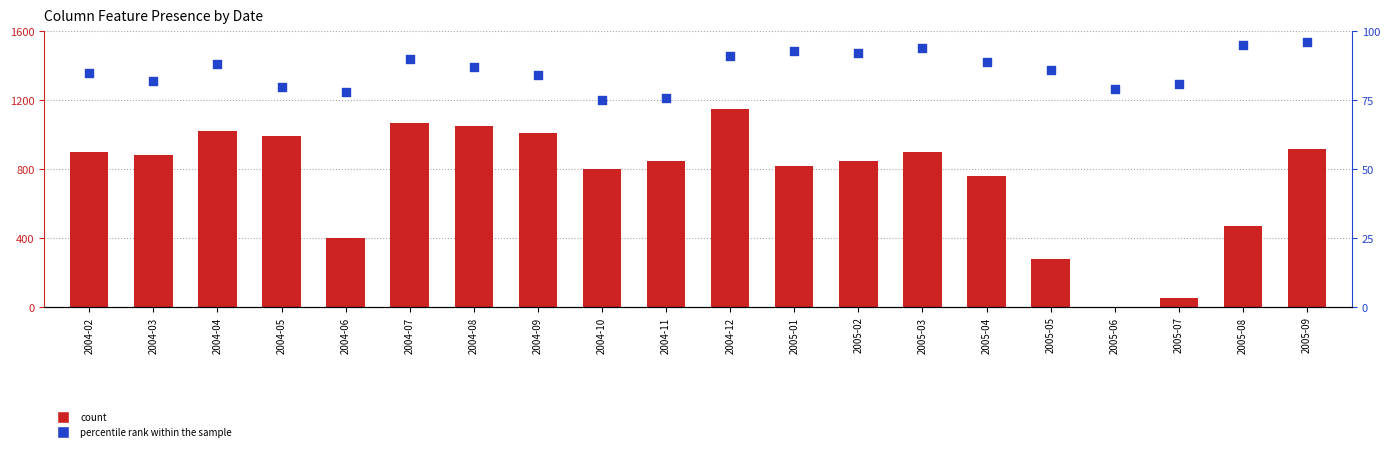

What is the total value across all series at 2004-05?

1070